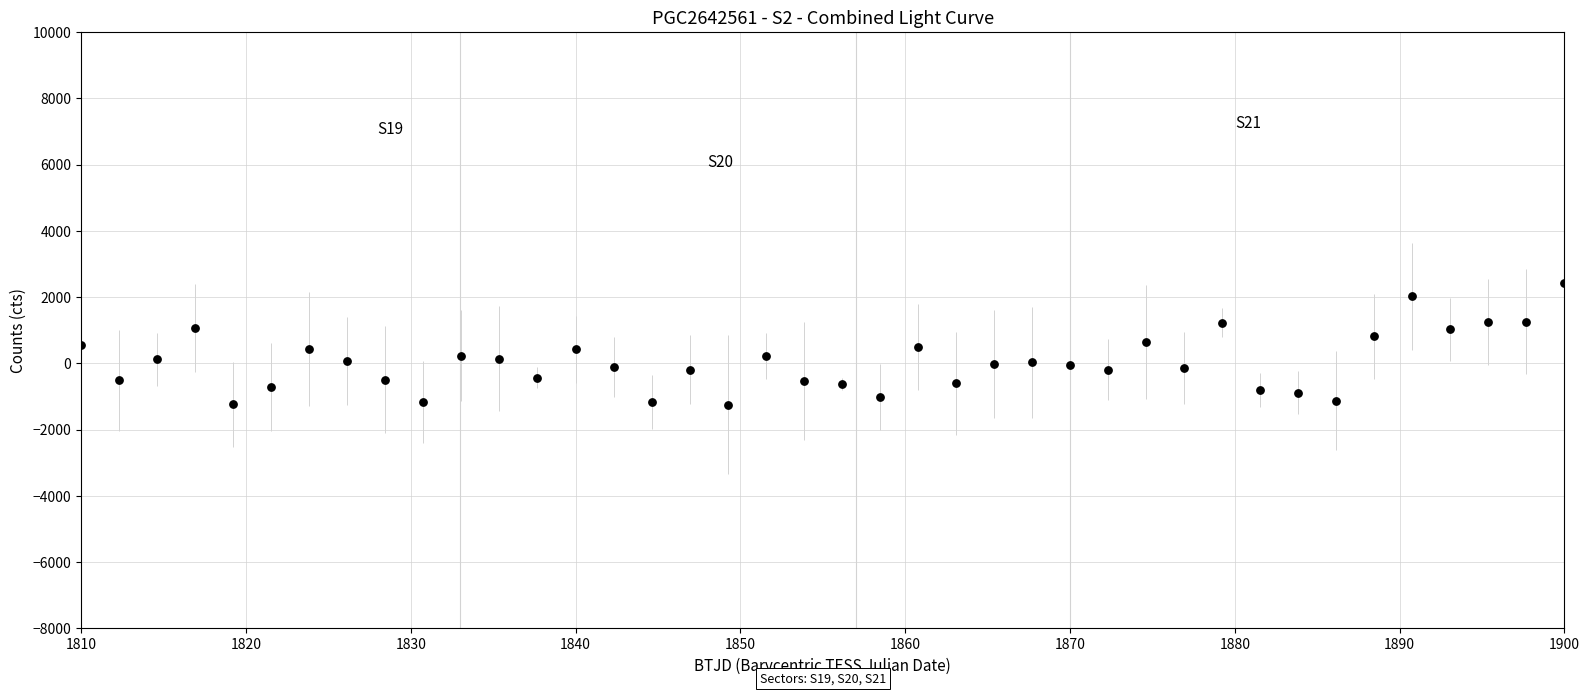

What is the range of X values (max minus min)?

90.0